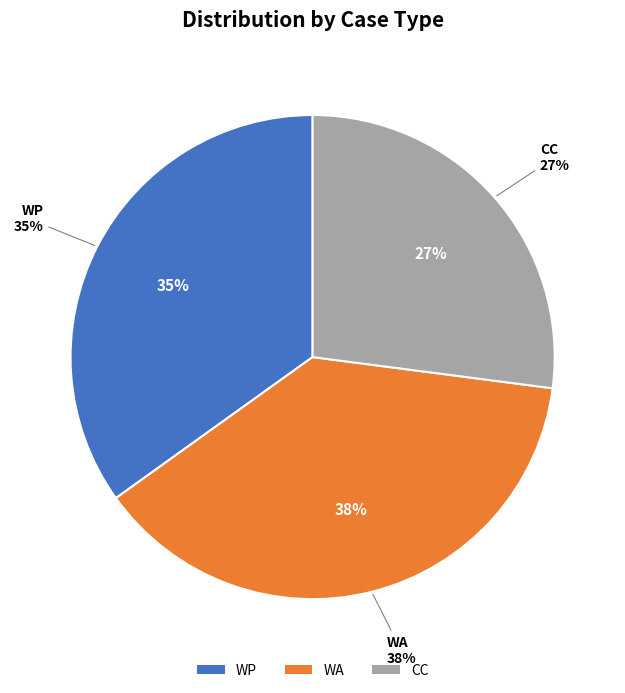

True or false: CC accounts for 27% of the total.

True